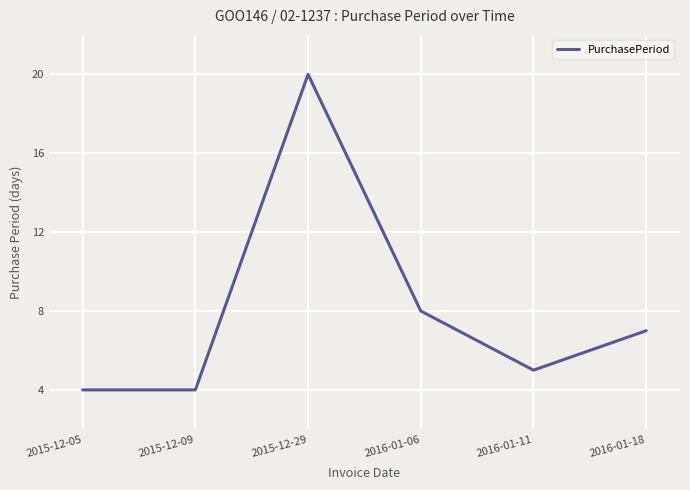

What position from the left is 2016-01-06?

4